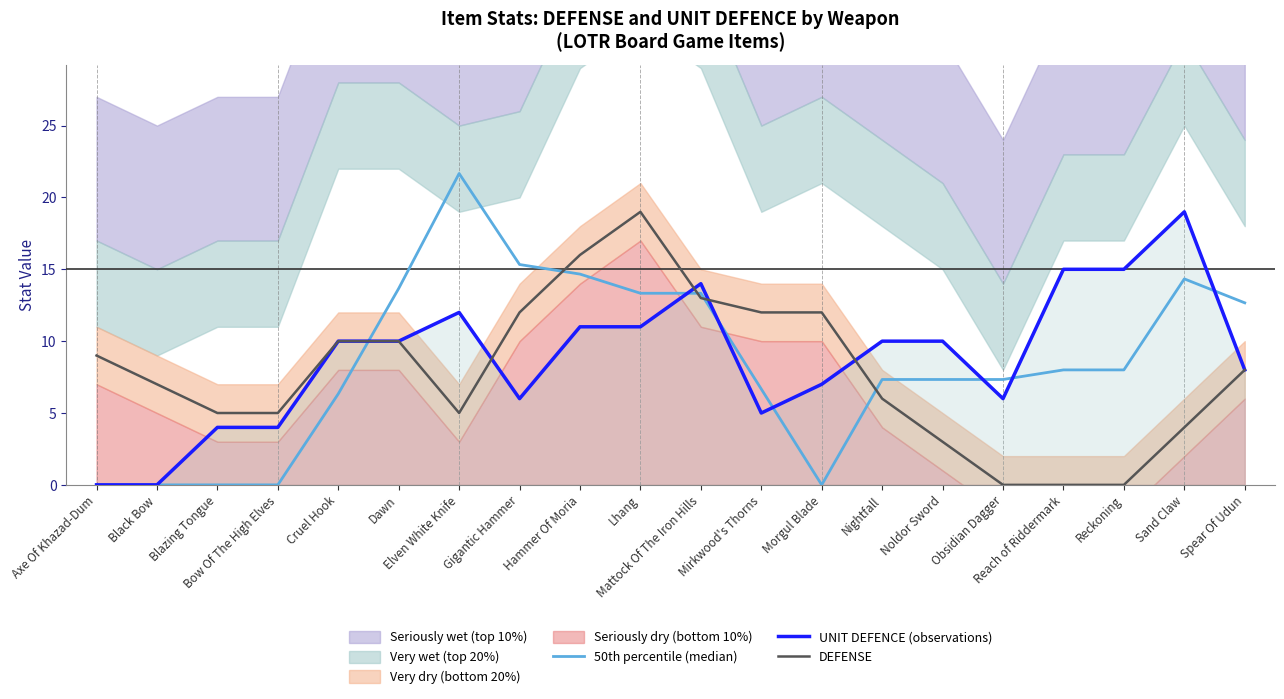

List the series in order of their peak value, highest first.

50th percentile (median), UNIT DEFENCE (observations), DEFENSE